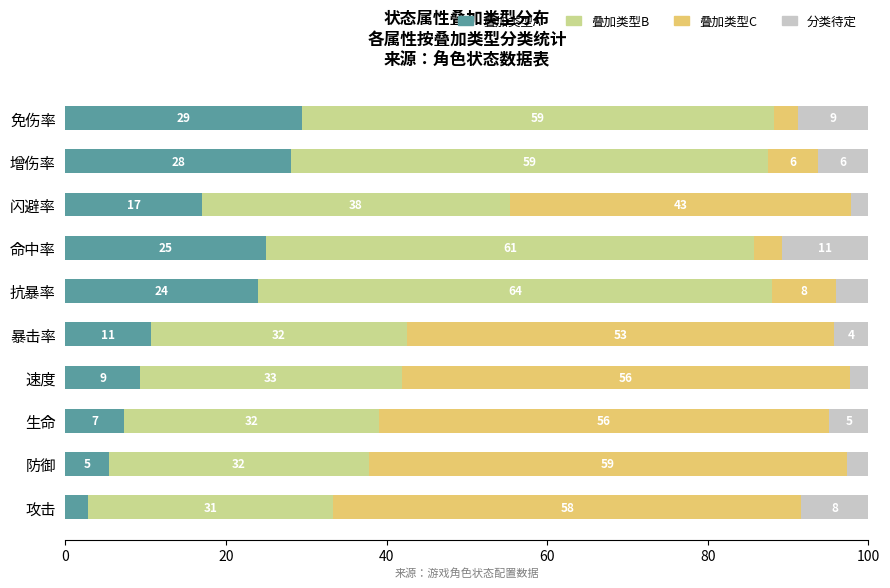

At which label does 叠加类型A reach its peak?

免伤率